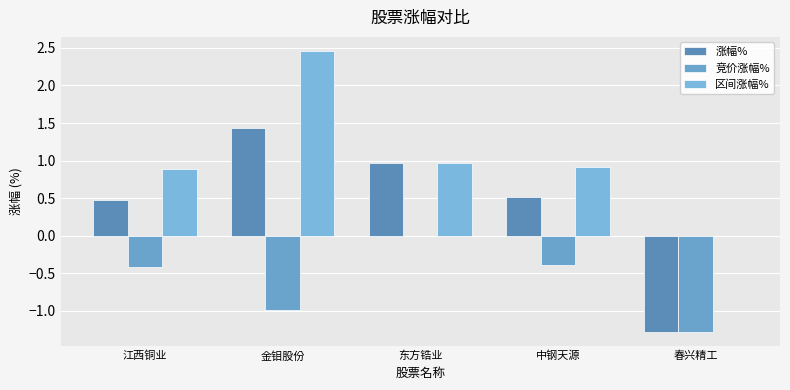

Reading right to left, extract all data points from this chart.

涨幅%: 春兴精工=-1.3	中钢天源=0.5	东方锆业=1.0	金钼股份=1.4	江西铜业=0.5
竞价涨幅%: 春兴精工=-1.3	中钢天源=-0.4	东方锆业=0.0	金钼股份=-1.0	江西铜业=-0.4
区间涨幅%: 春兴精工=0.0	中钢天源=0.9	东方锆业=1.0	金钼股份=2.5	江西铜业=0.9